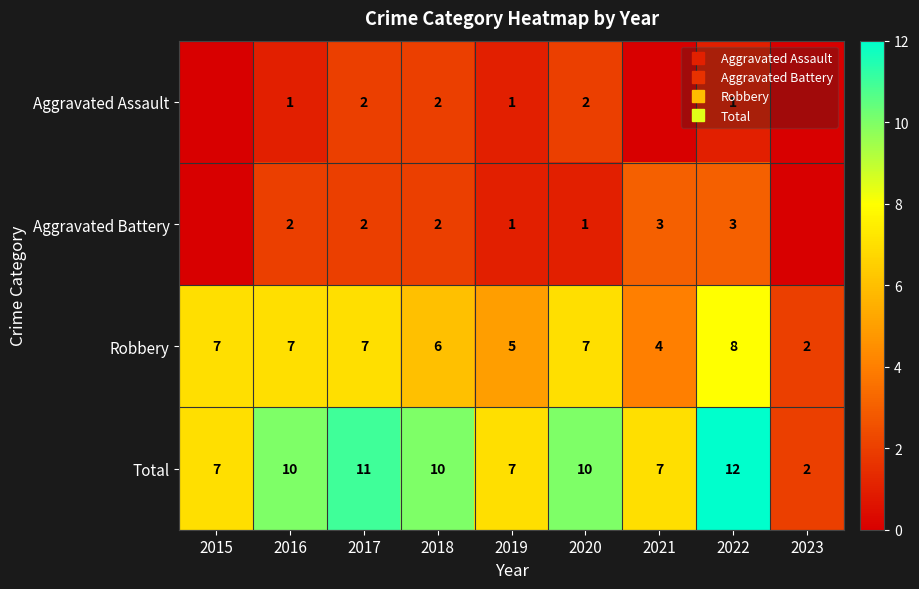

What is the difference between the maximum and second lowest values in the Robbery series?

4